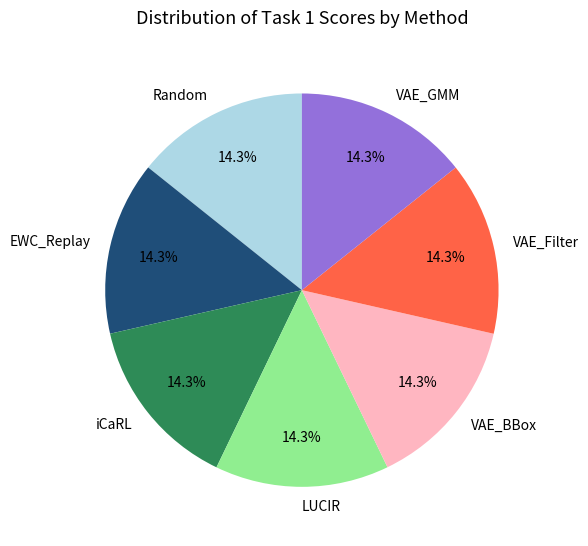

To the nearest percent, what portion does Random represent?

14%